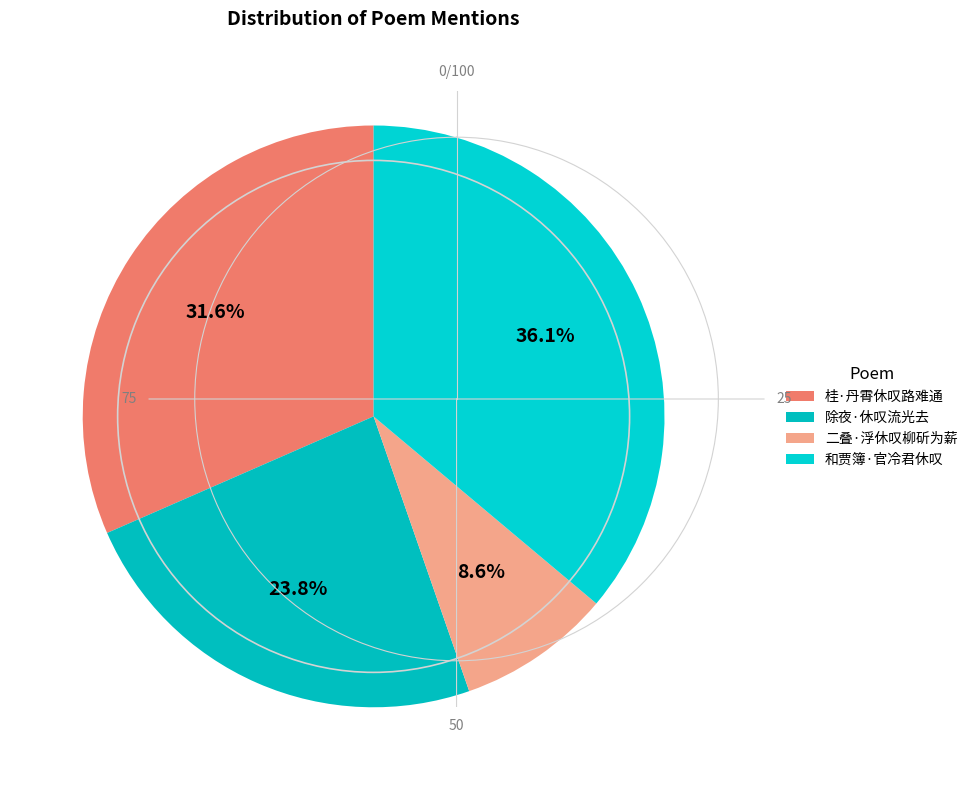

Rank the categories by value from lowest to highest.

二叠·浮休叹柳斫为薪, 除夜·休叹流光去, 桂·丹霄休叹路难通, 和贾簿·官冷君休叹